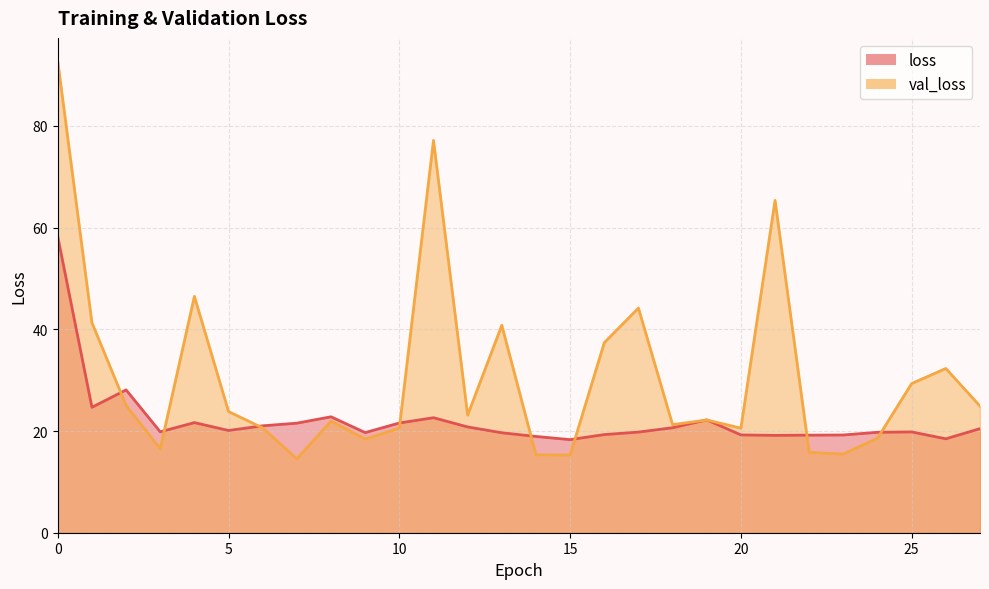

What are all the series names shown in the legend?

loss, val_loss